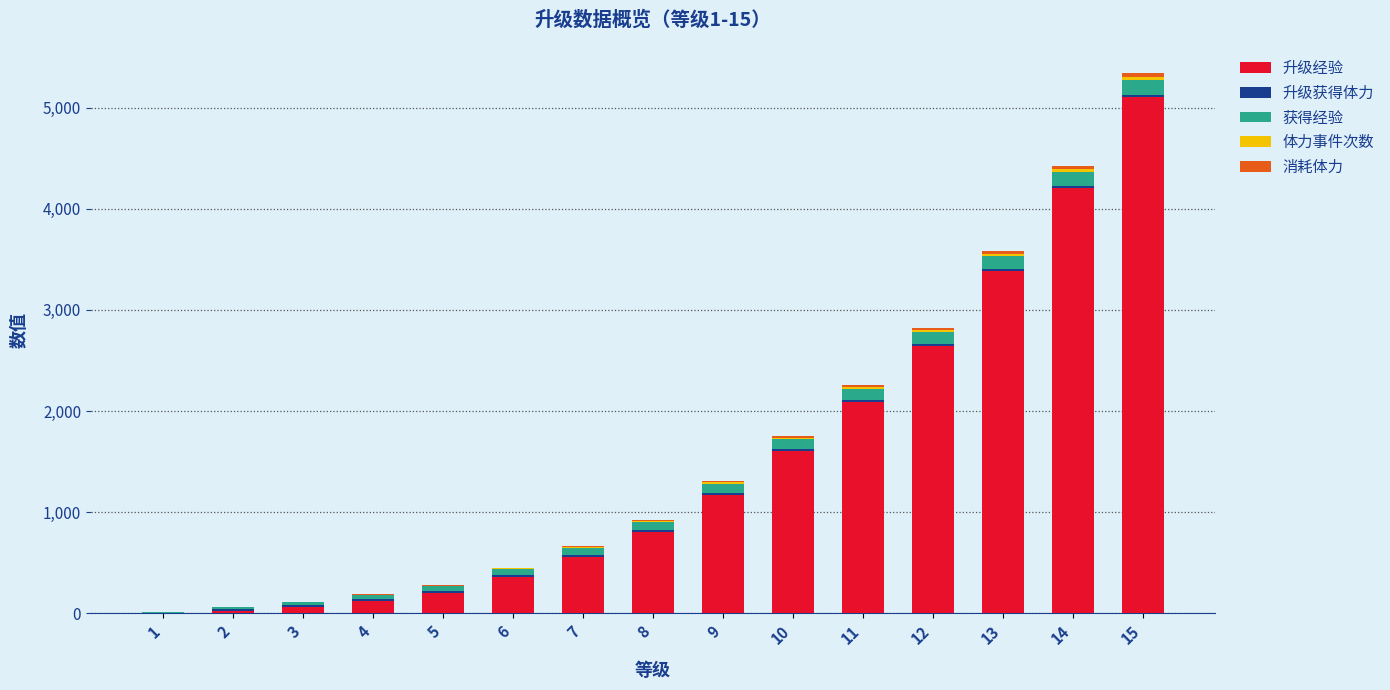

What is the sum of all 升级经验 values?

22300